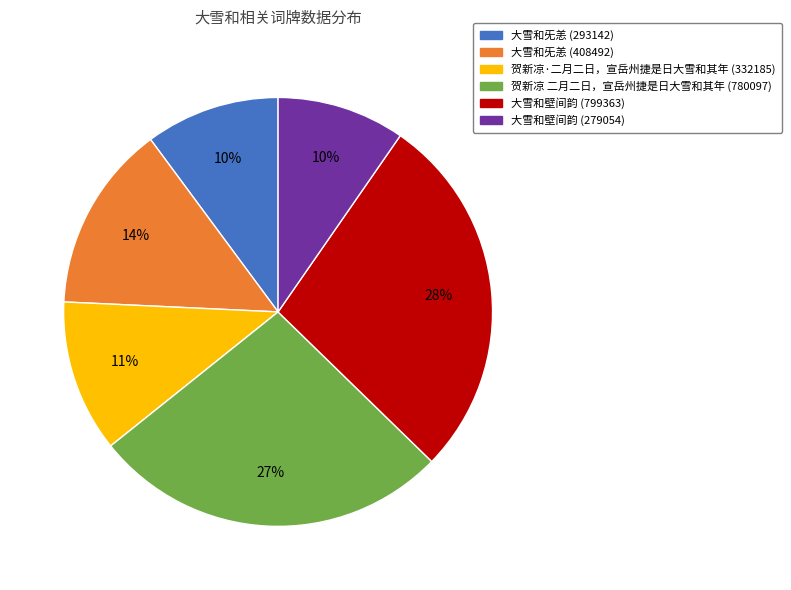

To the nearest percent, what is the average slice percentage?

17%